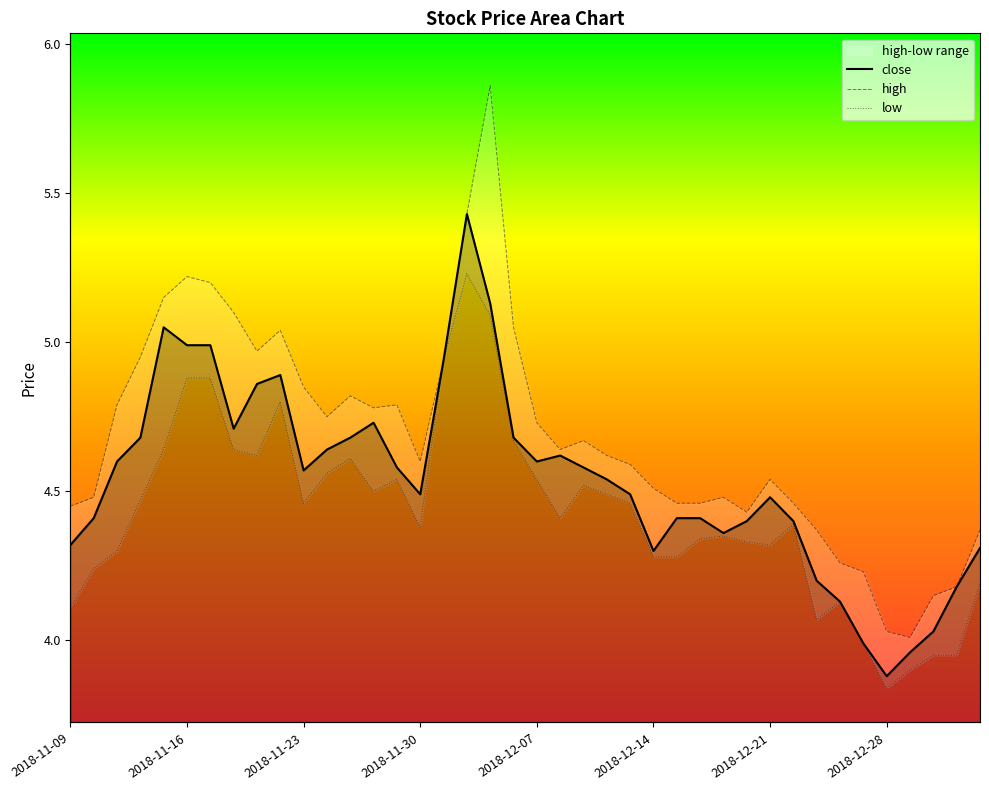

True or false: high and low intersect in this chart.

False